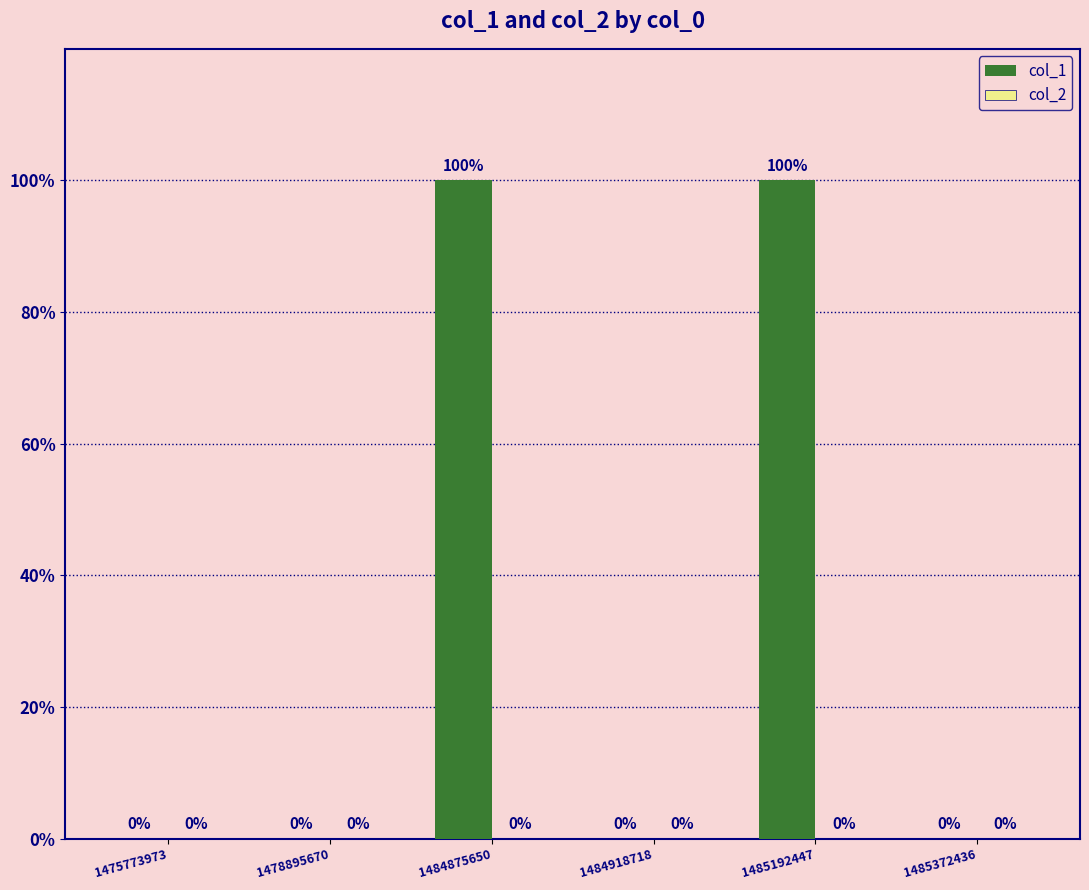

Reading right to left, transcribe all the data shown in this chart.

col_1: 0	1	0	1	0	0
col_2: 0	0	0	0	0	0